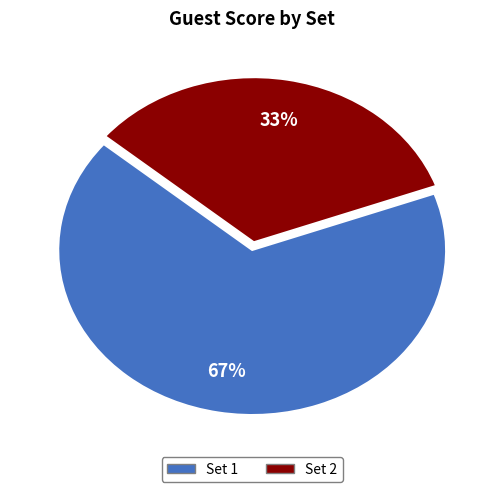

How many segments does this pie chart have?

2